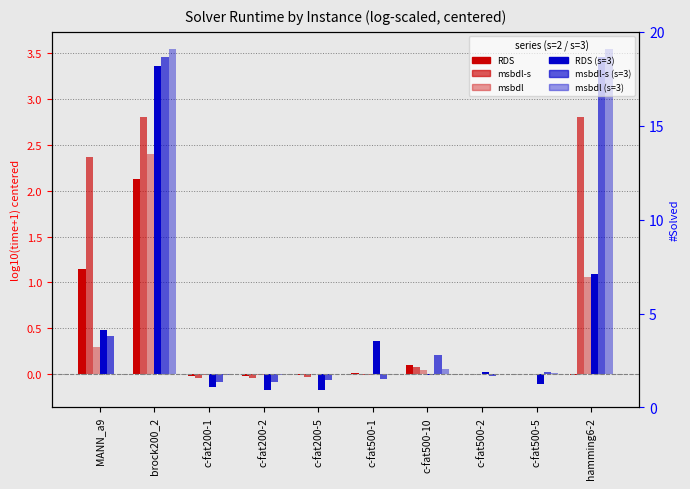

What are all the series names shown in the legend?

RDS (s=2), msbdl-s (s=2), msbdl (s=2), RDS (s=3), msbdl-s (s=3), msbdl (s=3)